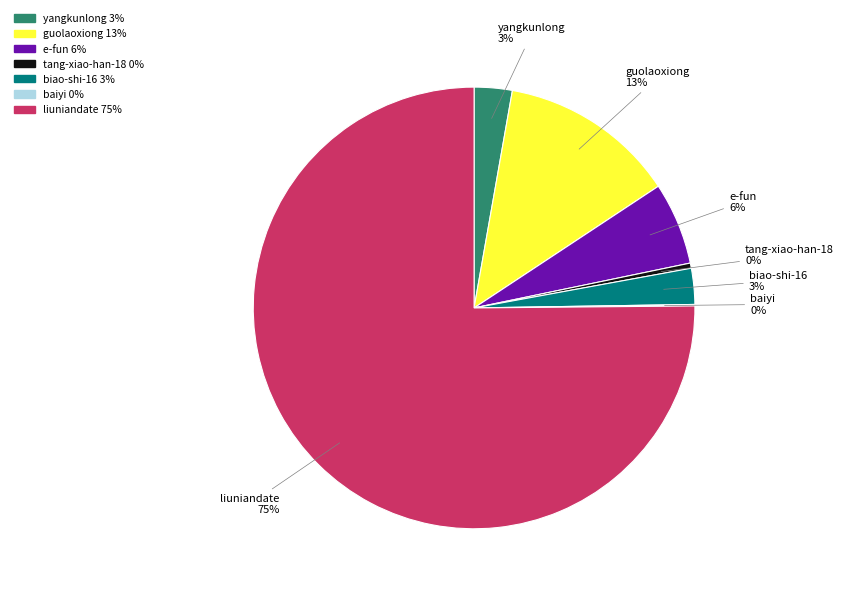

To the nearest percent, what portion does guolaoxiong represent?

13%